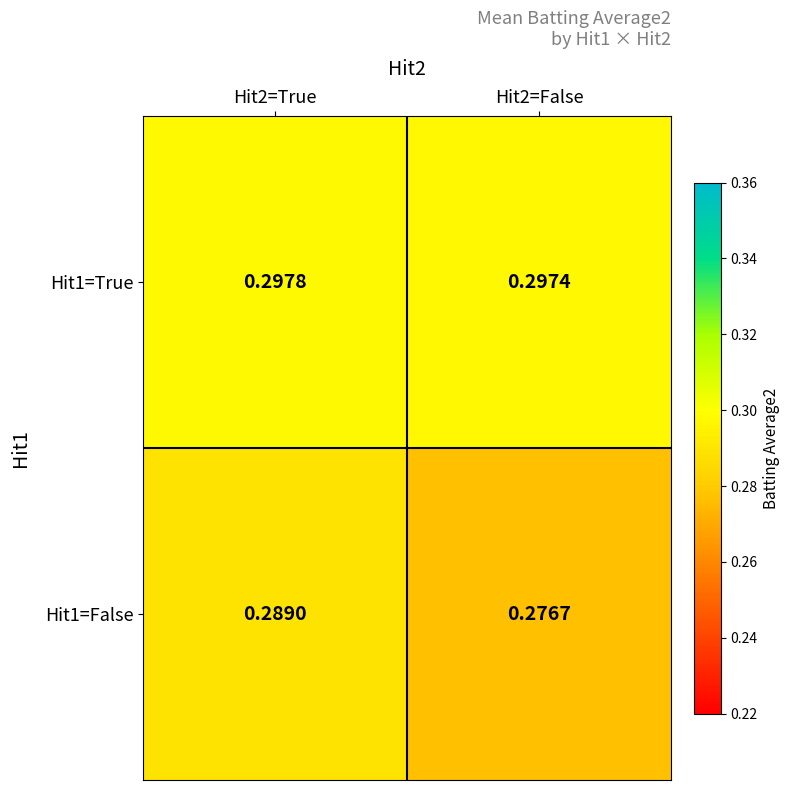

Which series has the largest total across all categories?

Hit1=True